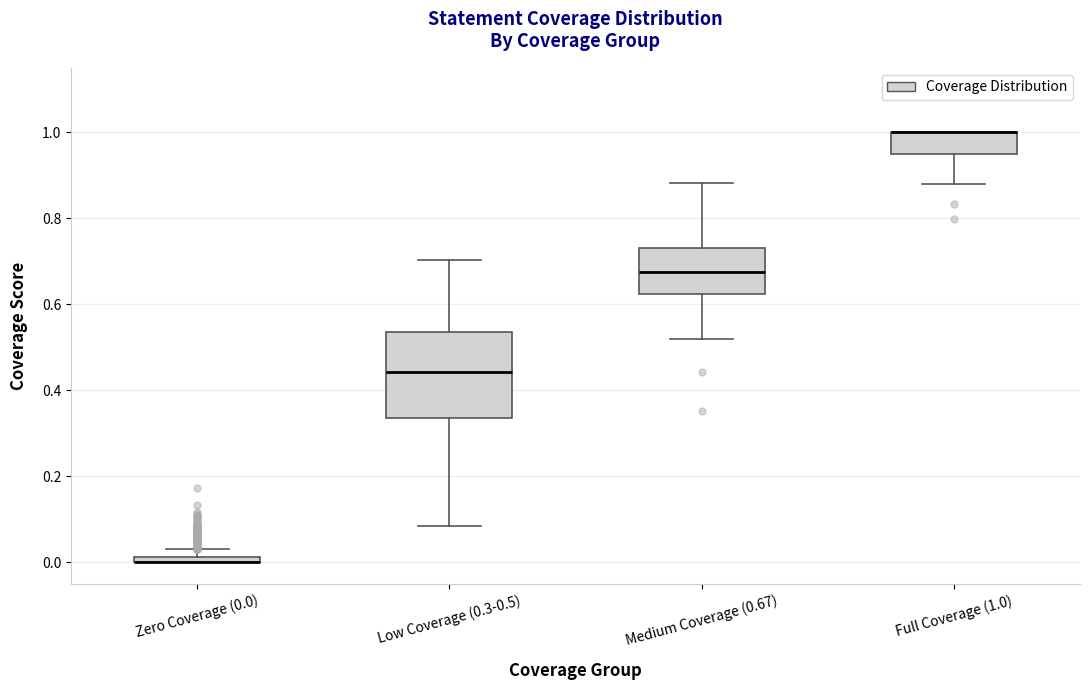

Where is the upper edge of the box for Zero Coverage (0.0) on the y-axis? The values are not printed on the chart, so give them approximately, as read against the axis.

0.02